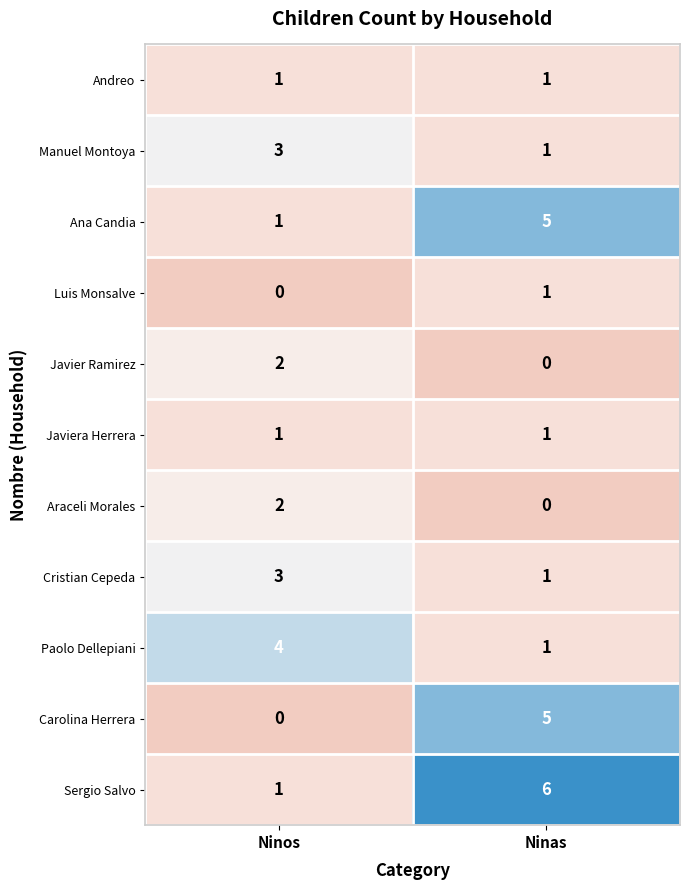

True or false: Luis Monsalve has a value of 1 at Ninos.

False